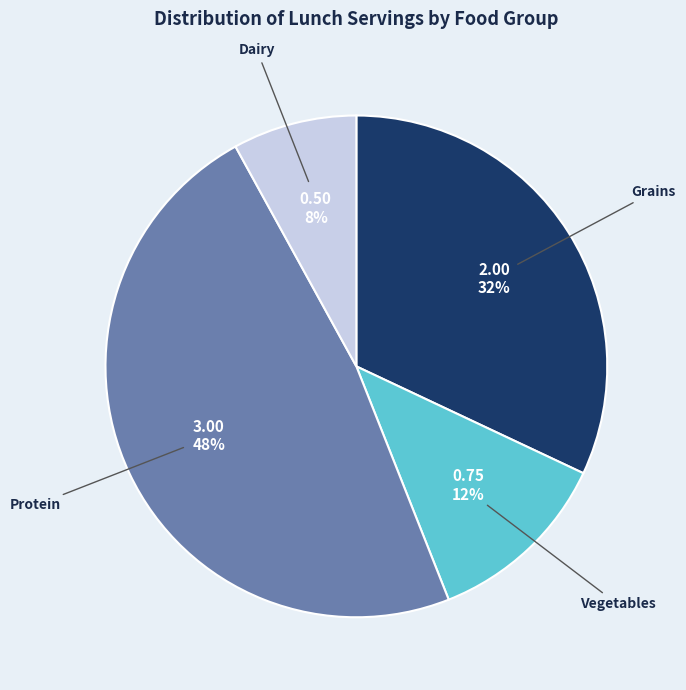

Does any single category account for the majority?

No